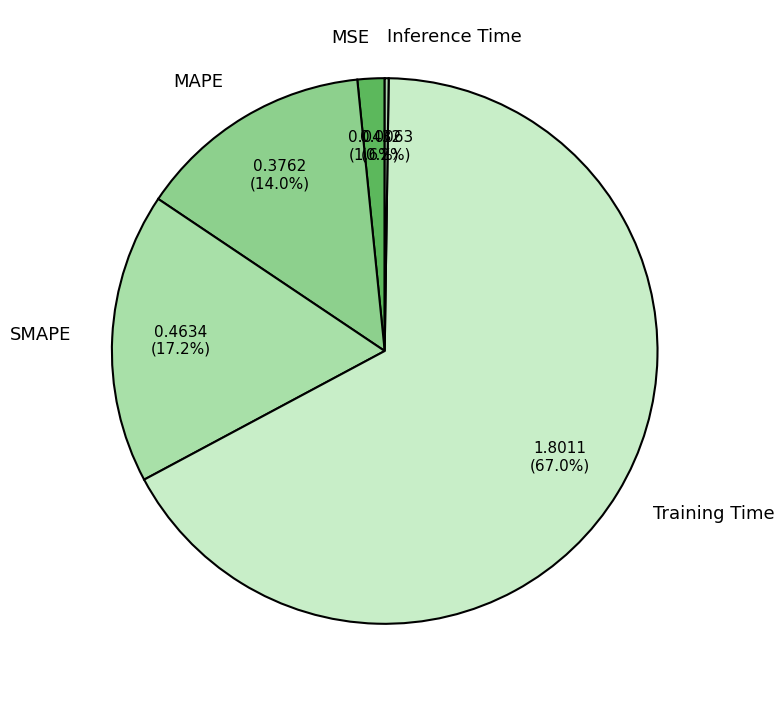

Which category has the biggest portion of the pie?

Training Time